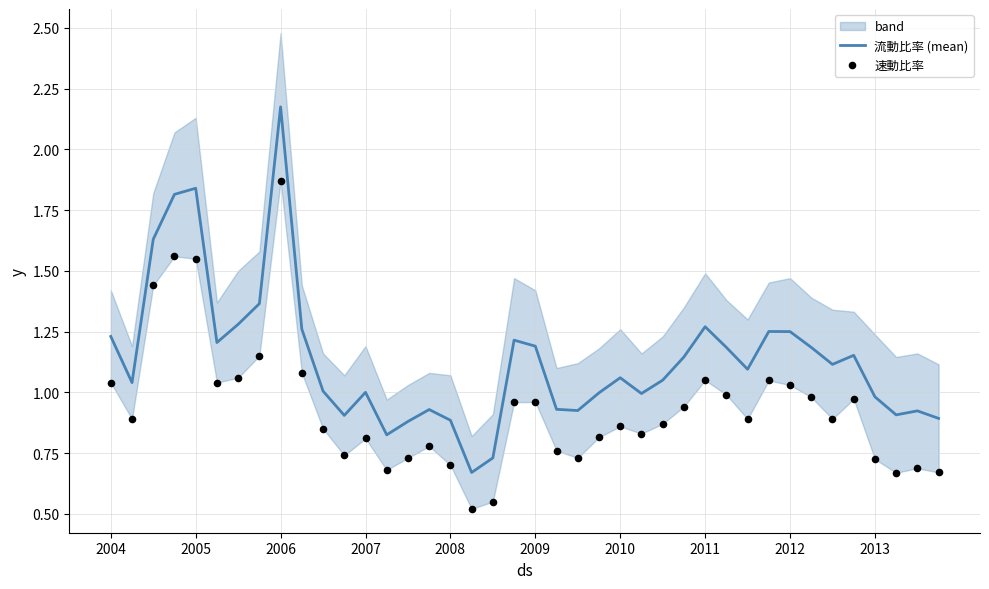

Which series has the largest total across all categories?

流動比率 (mean)